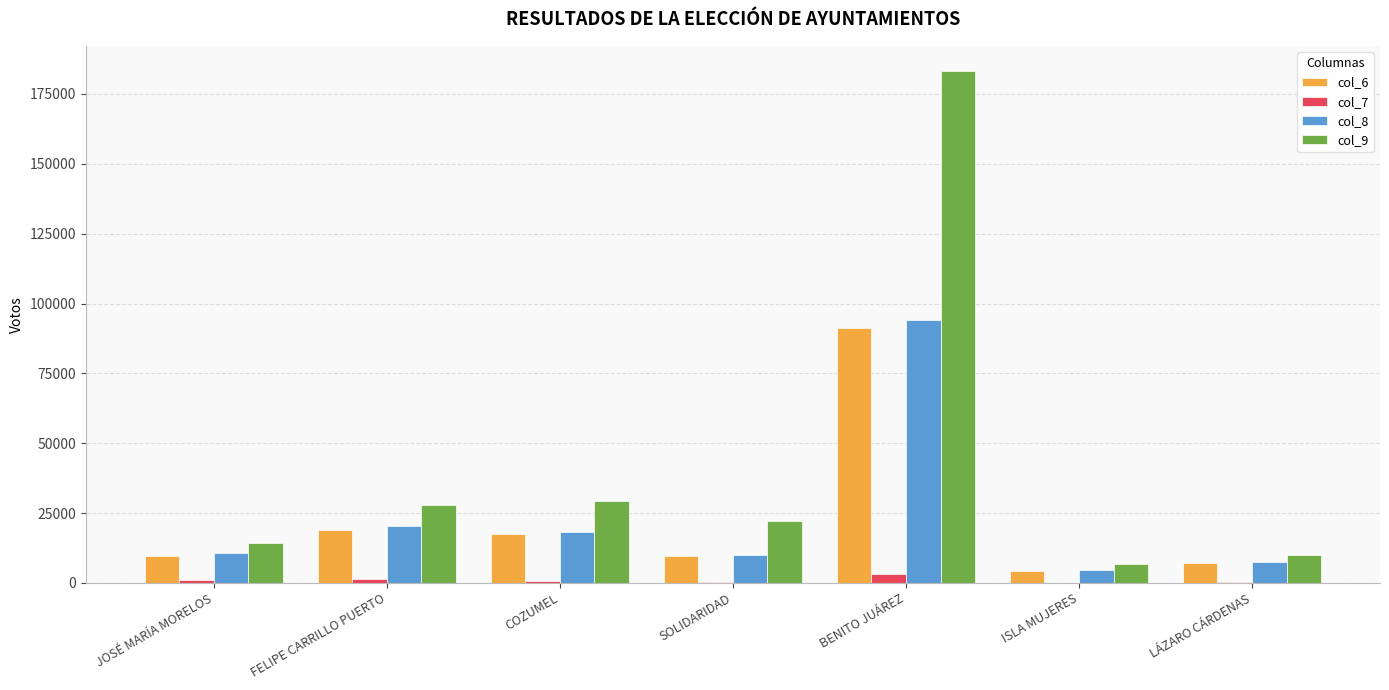

How many data points does each series have?

7